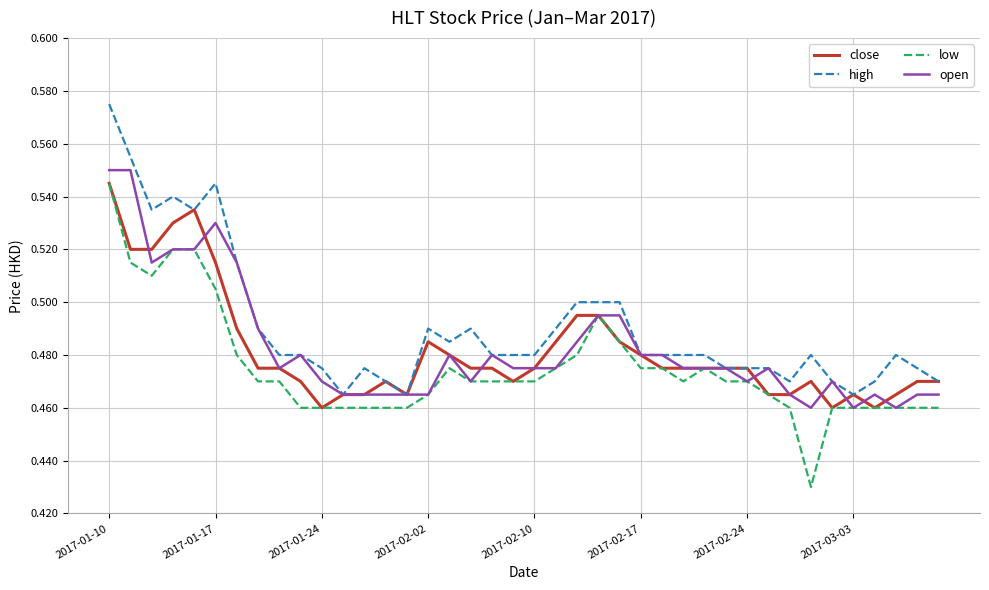

What is the value of the close point at the 15th from the left?

0.5